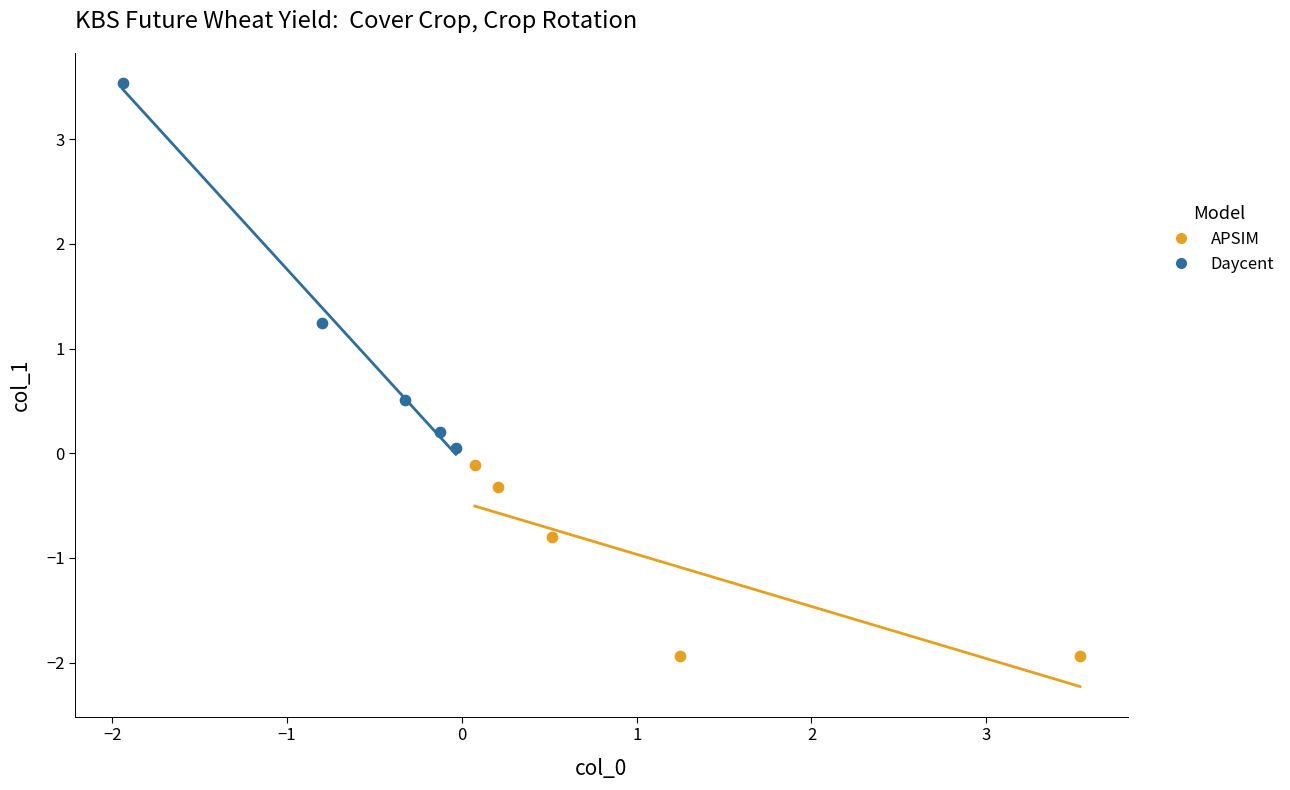

Which series has the widest spread of Y values?

Daycent